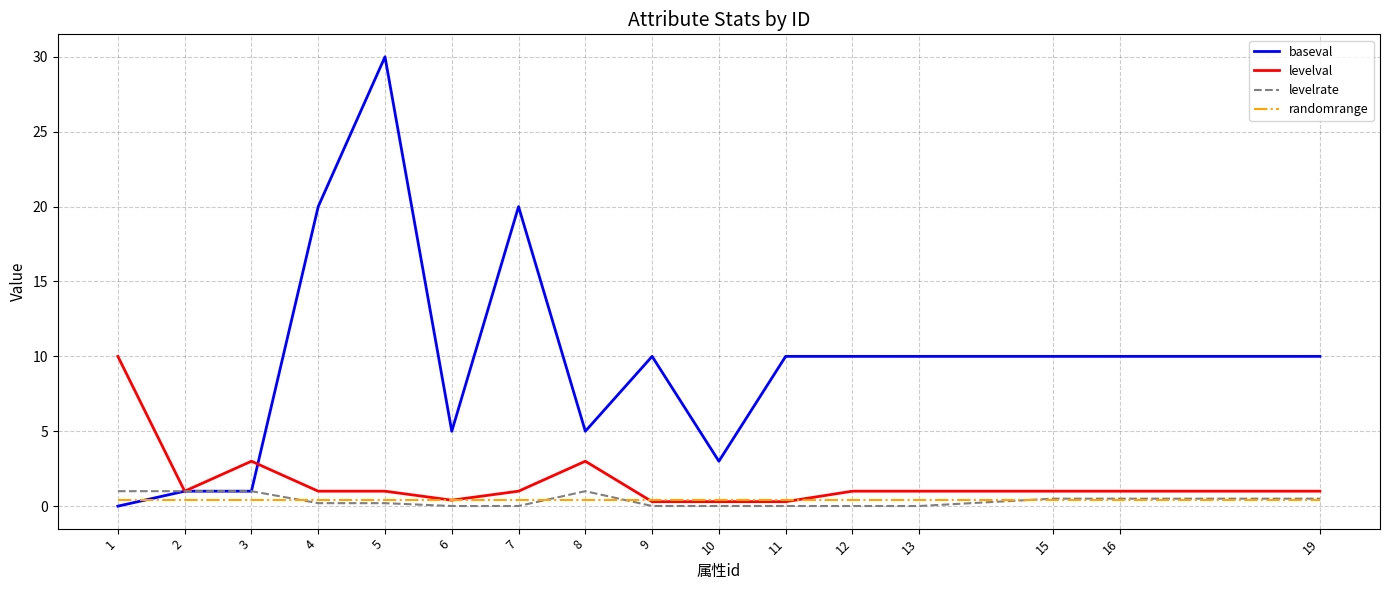

Is the value of baseval at 8 greater than the value of randomrange at 2?

Yes